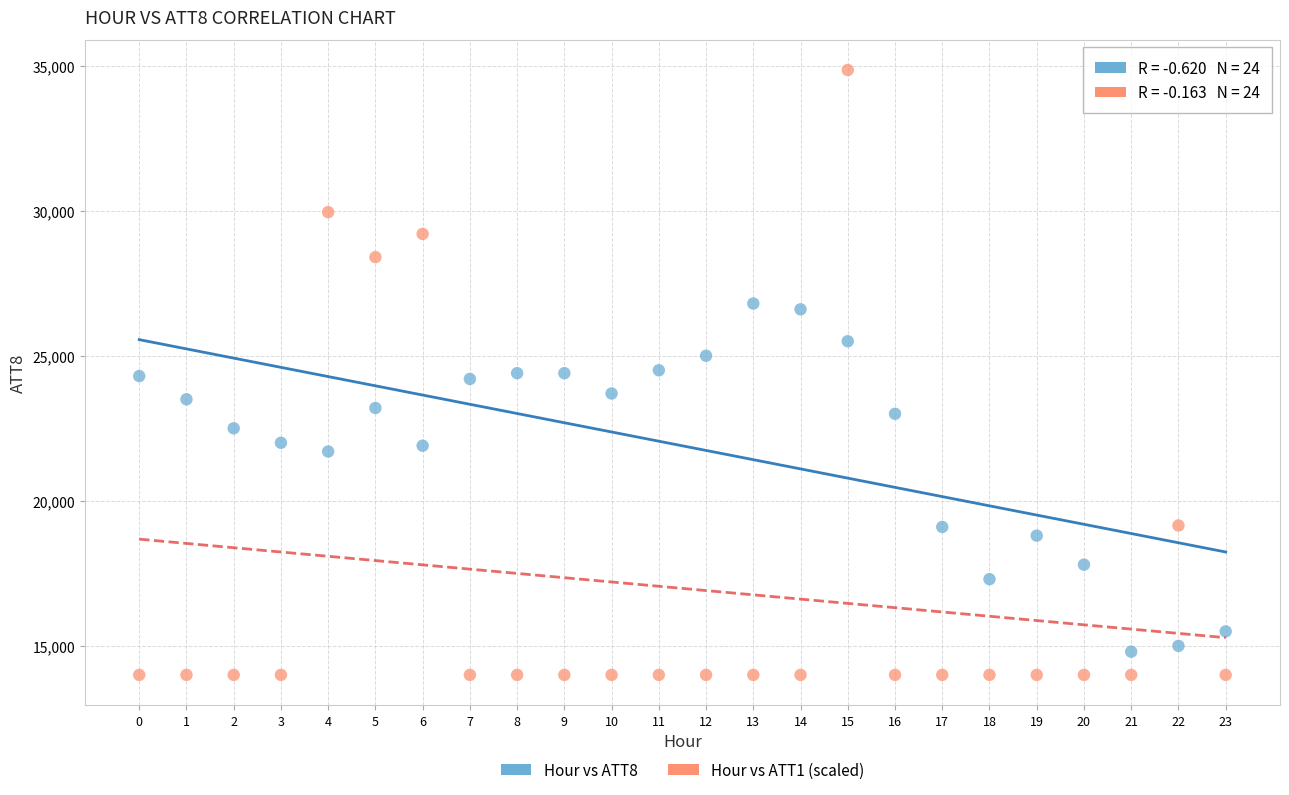

Which series has the largest Y range (max minus min)?

Hour vs ATT1 (scaled)